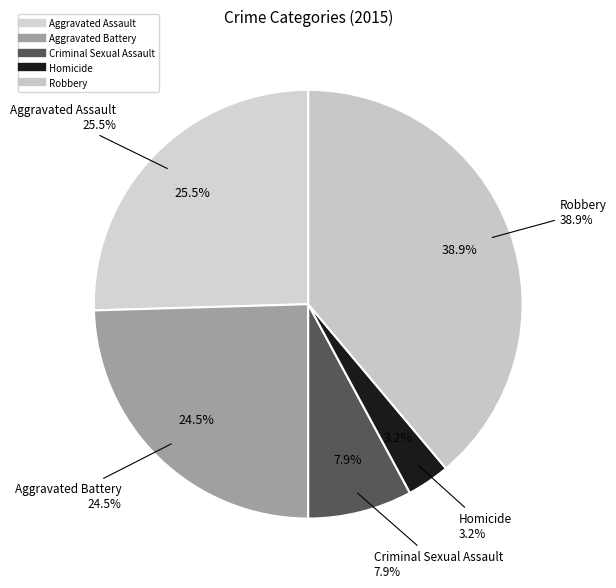

What is the largest slice in the pie chart?

Robbery